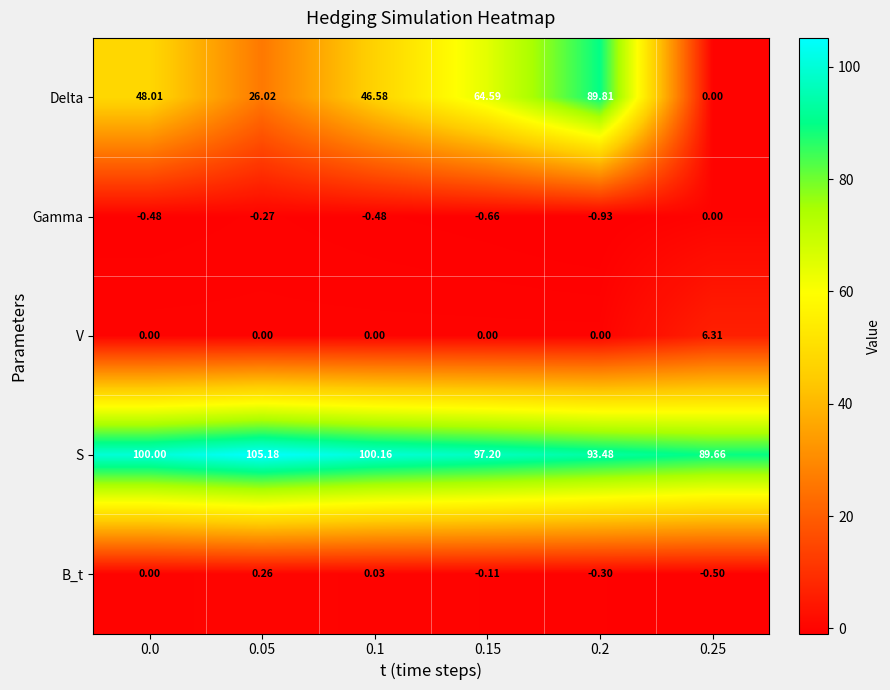

At which category is the sum across all series the highest?

0.2